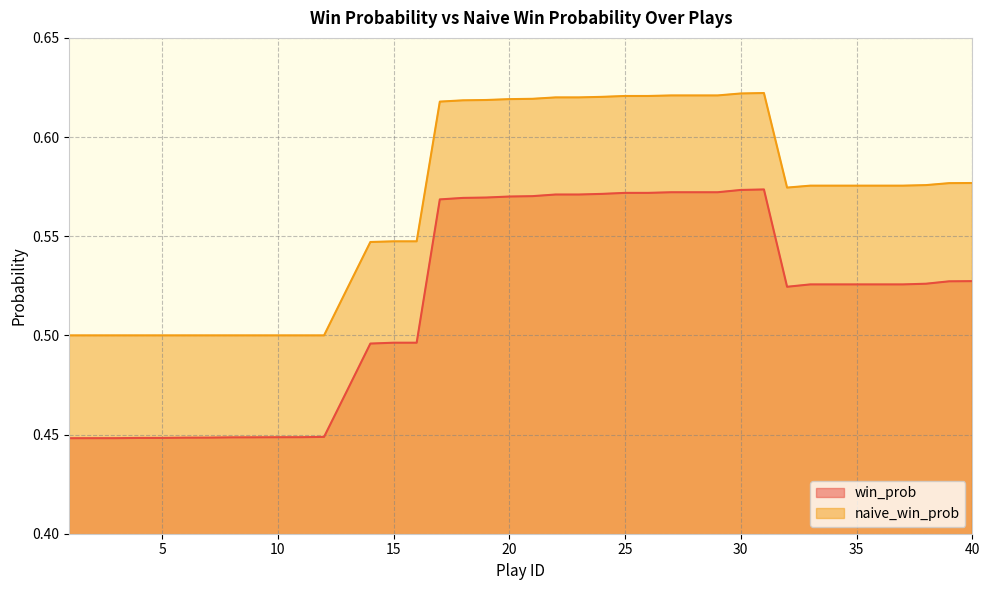

Between 18 and 29, which series saw the biggest shift?

win_prob